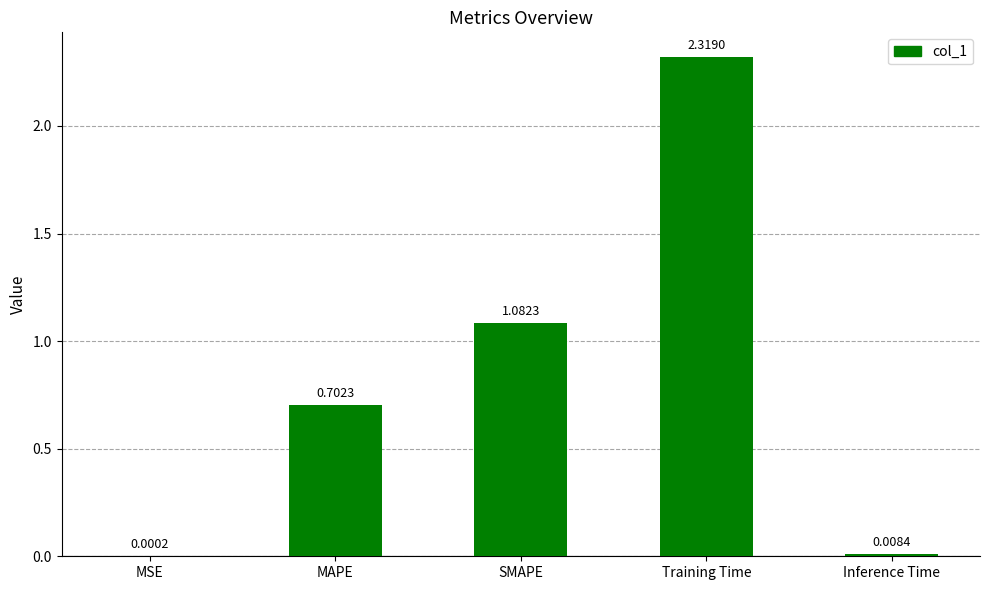

What is the difference between the values at MSE and MAPE?

0.7